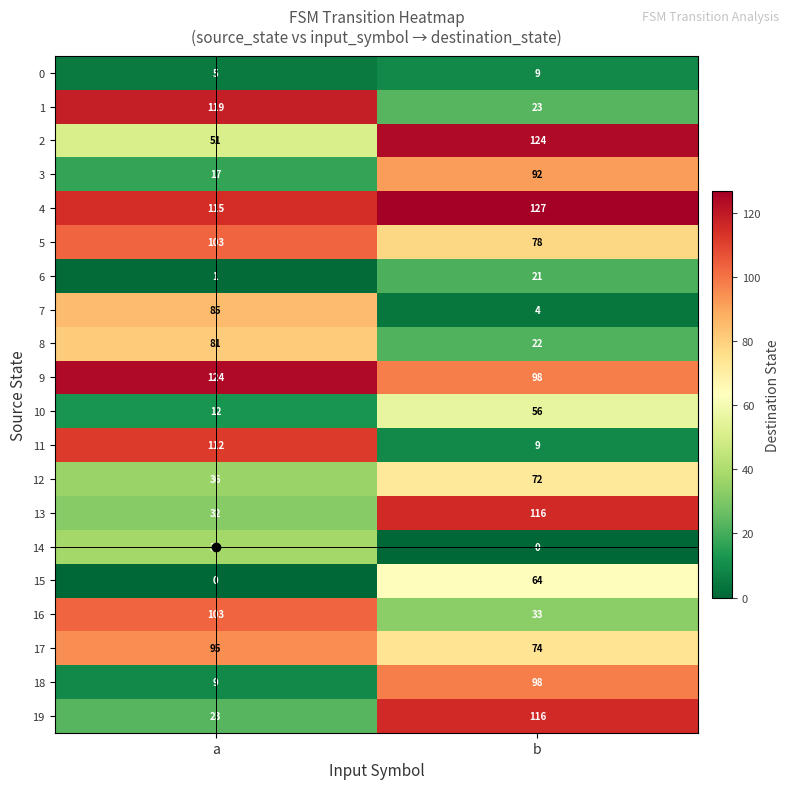

At how many categories does at least one series exceed 46?

2